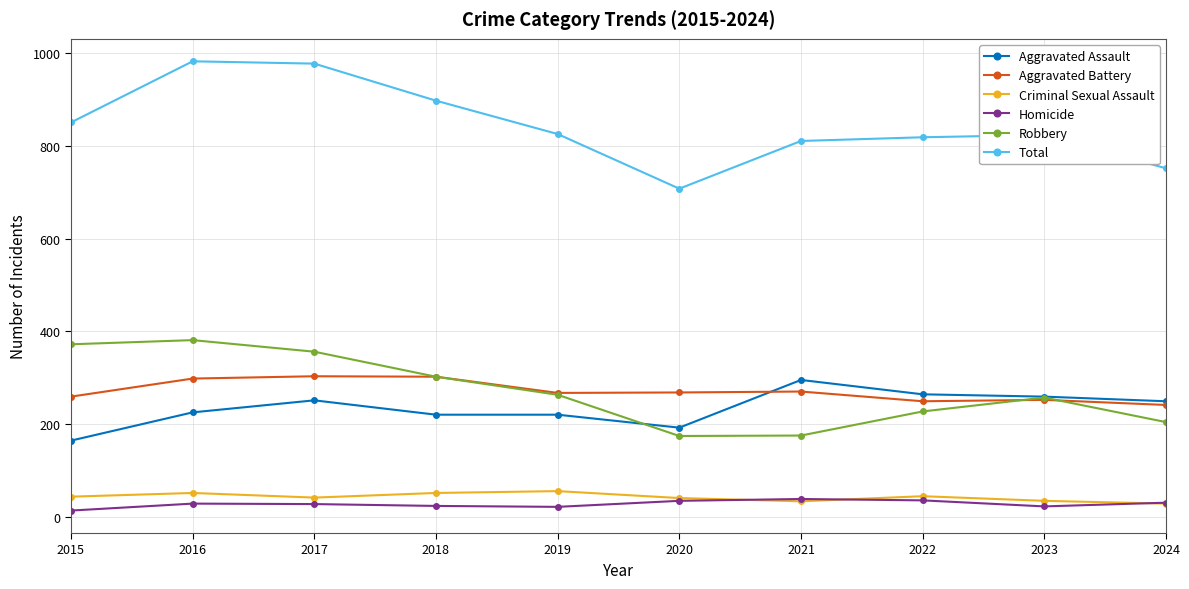

True or false: Total has more than 0 interior local peaks.

True